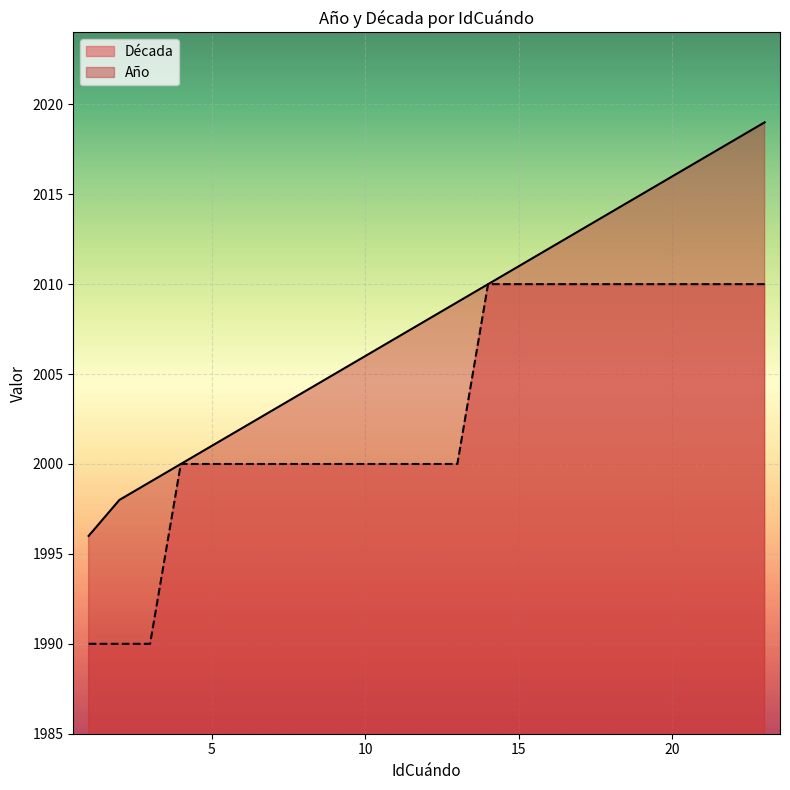

Does the chart display data point markers on the line(s)?

No